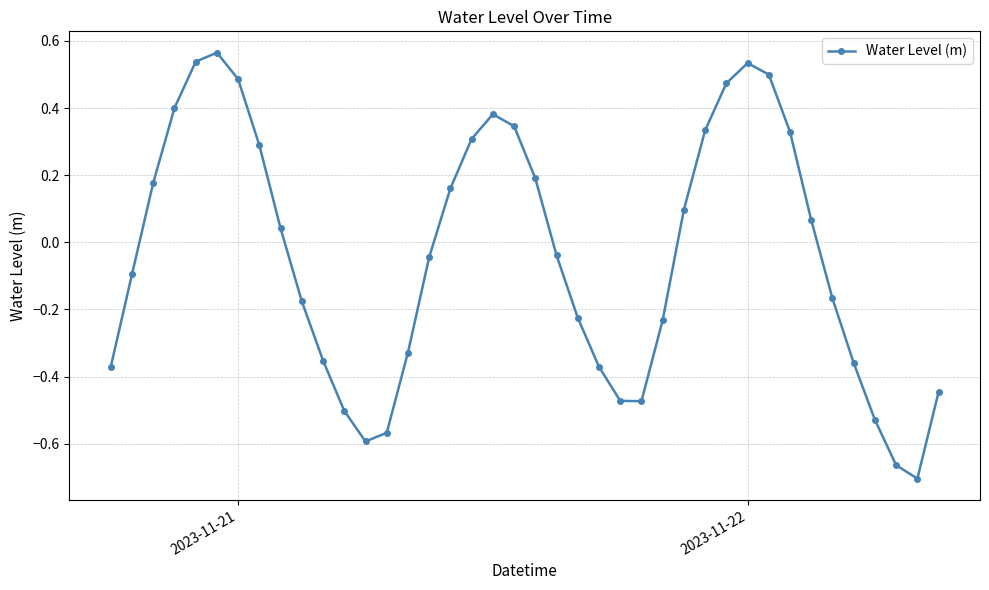

What is the difference between the maximum and second lowest values?

1.2